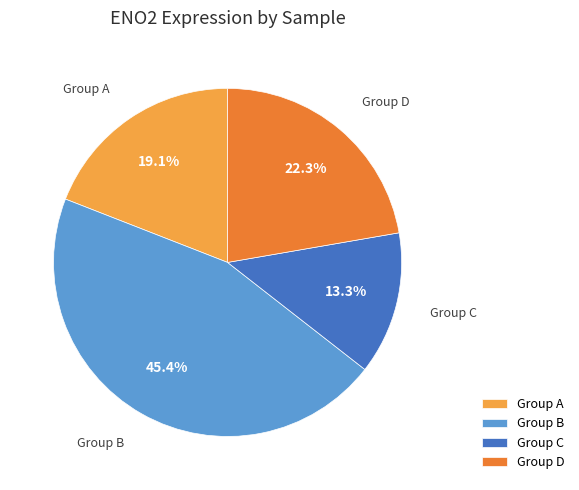

Is Group D the majority of the pie?

No